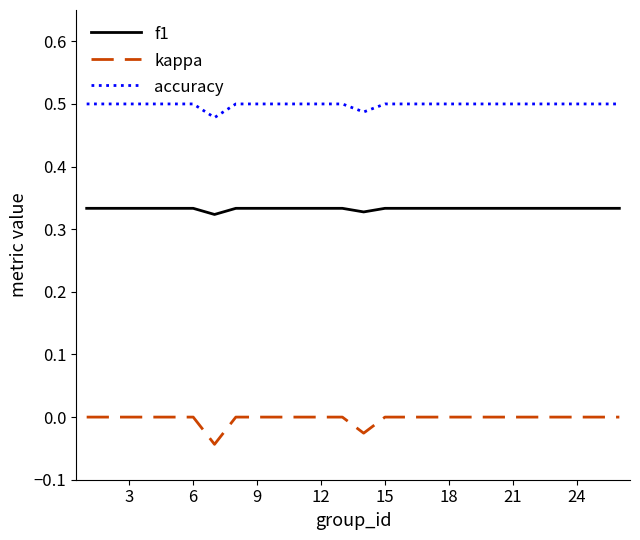

Which series has the largest range (max minus min)?

kappa